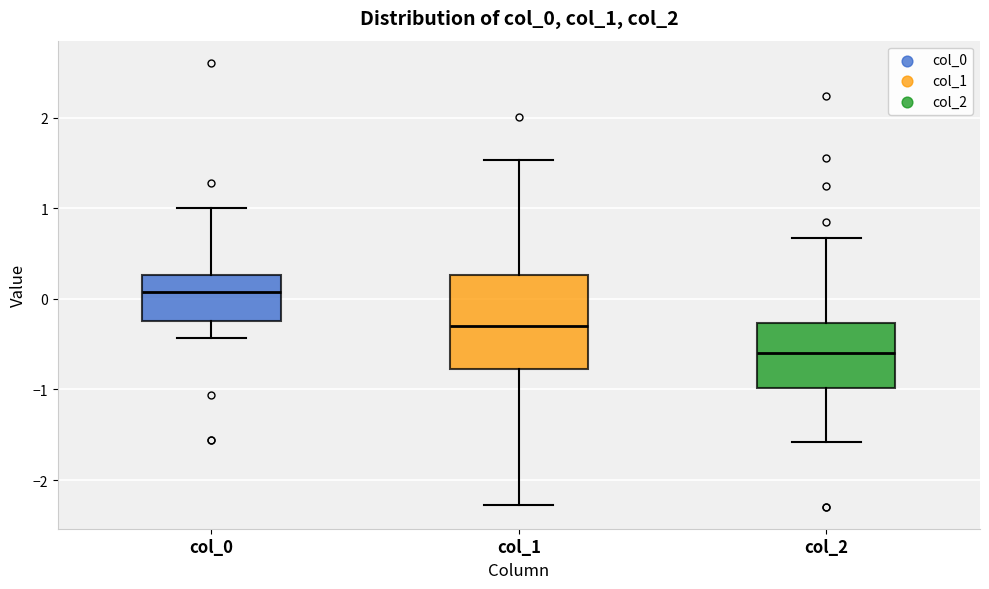

Comparing the boxes themselves (not the whiskers), which one is the tallest?

col_1